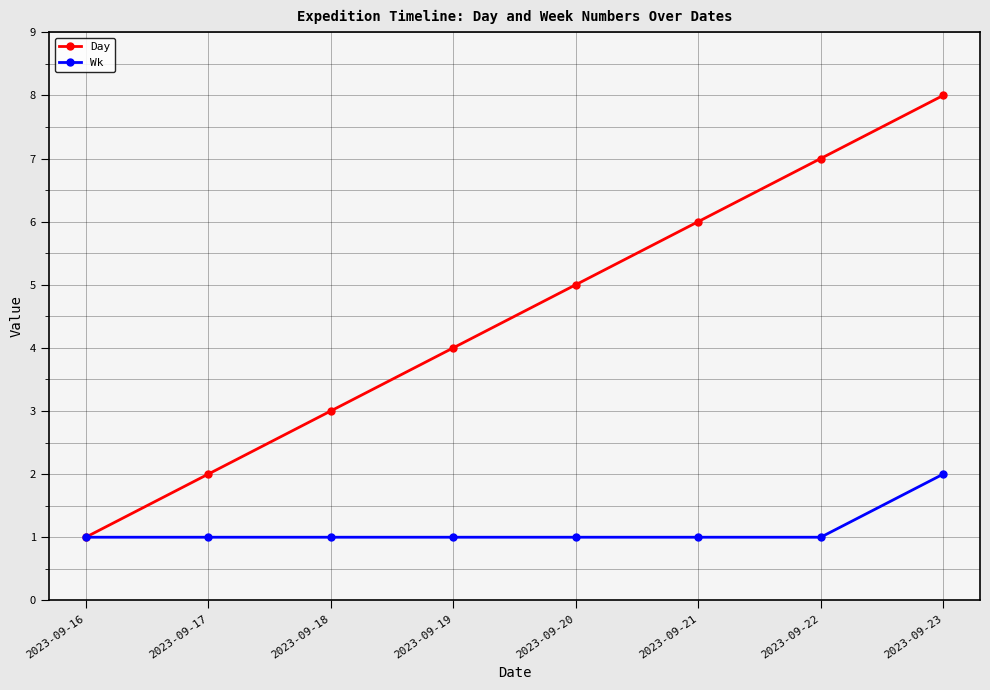

Rank the series by their maximum value, from highest to lowest.

Day, Wk